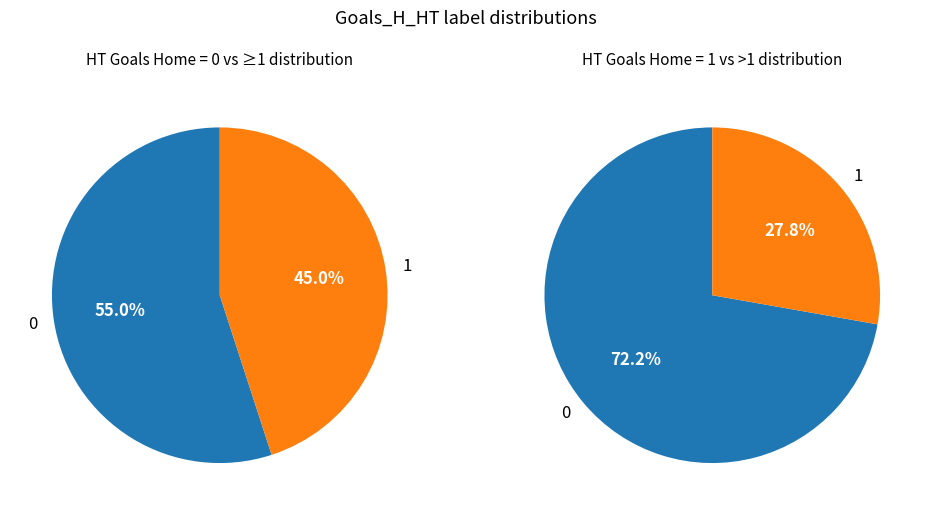

Between 0 and 1, which series saw the biggest shift?

Goals_H_HT_0